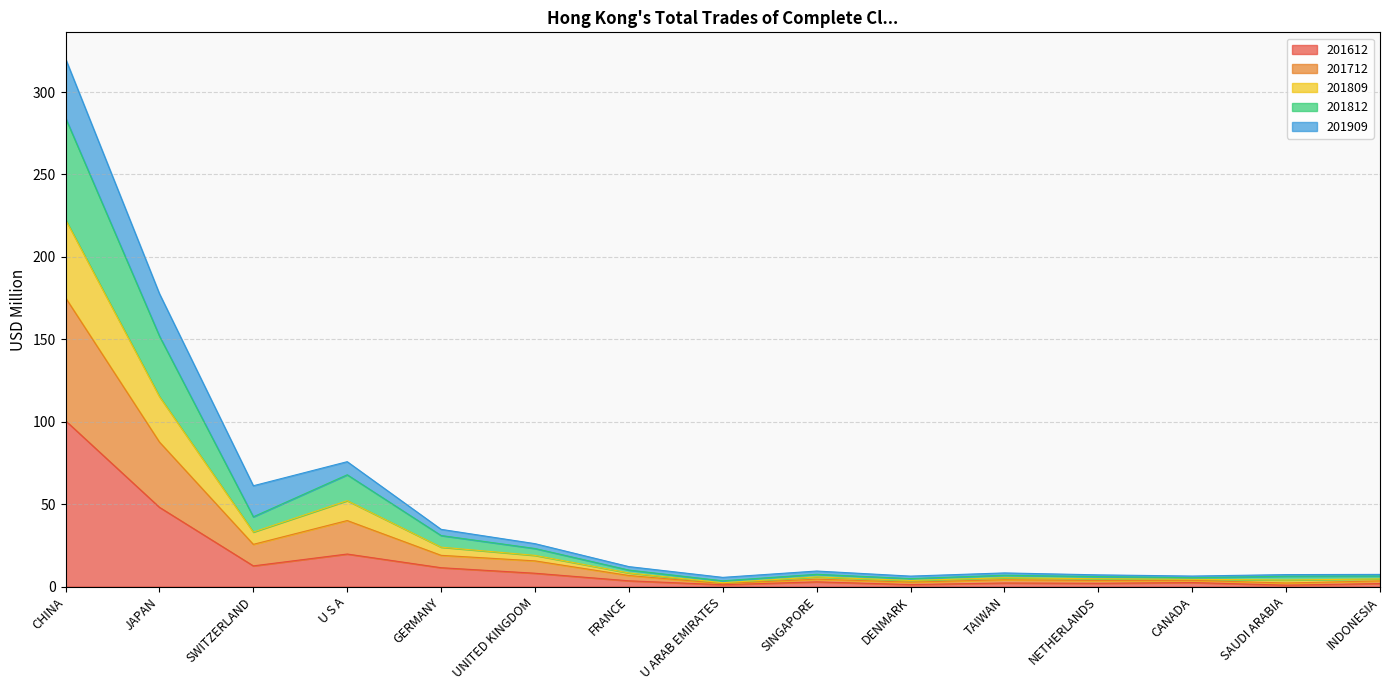

In 201809, how many points are lower than both neighbors (excluding endpoints)?

4